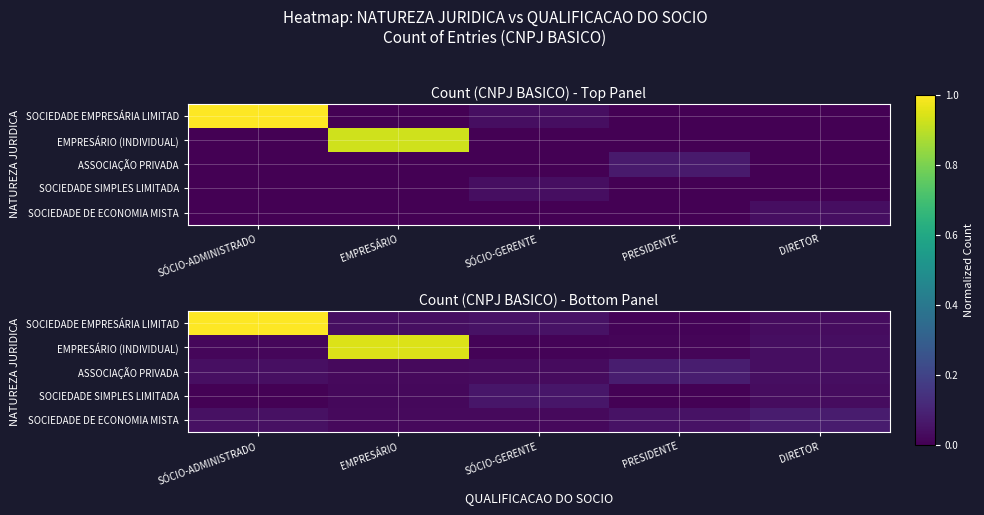

What is the total value across all series at SÓCIO-ADMINISTRADO?

1.1